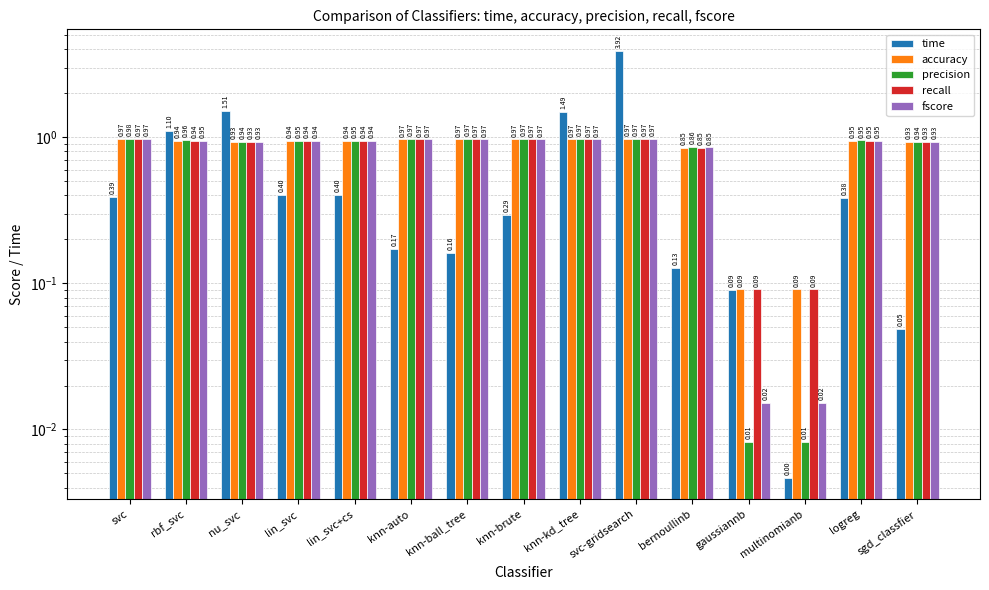

Rank the categories by accuracy value from highest to lowest.

svc, svc-gridsearch, knn-auto, knn-ball_tree, knn-brute, knn-kd_tree, logreg, rbf_svc, lin_svc, lin_svc+cs, sgd_classfier, nu_svc, bernoullinb, gaussiannb, multinomianb